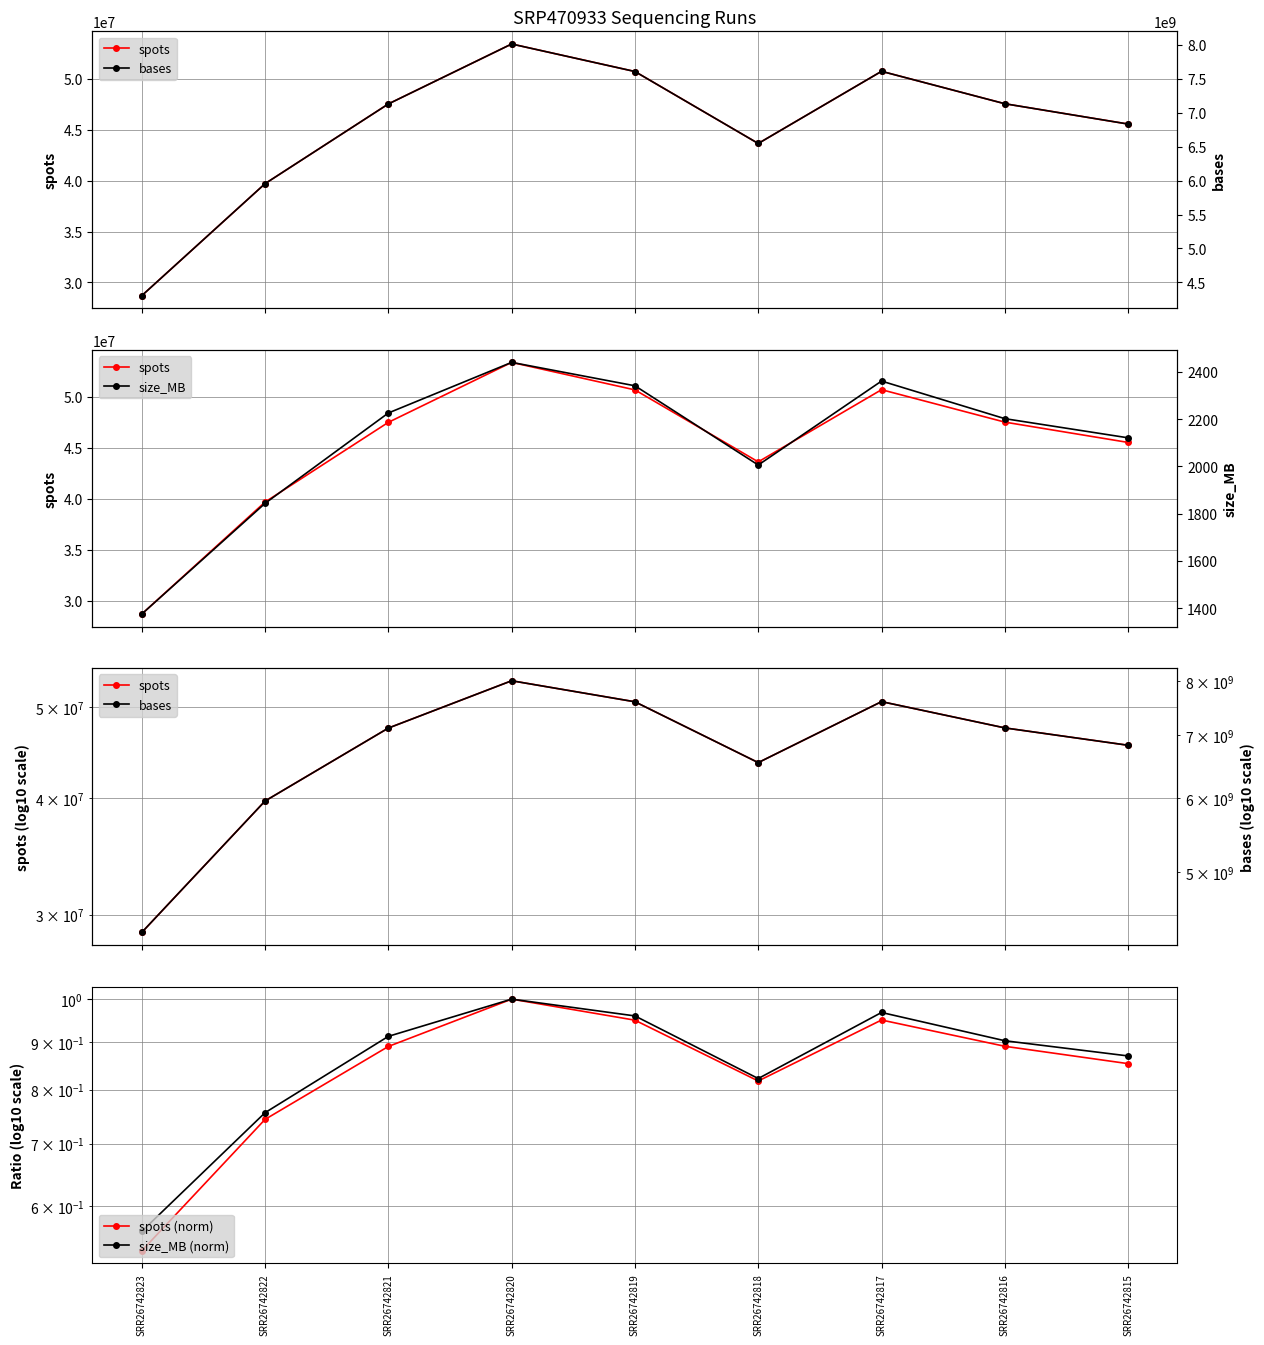

True or false: spots (norm) and size_MB cross at least once.

False